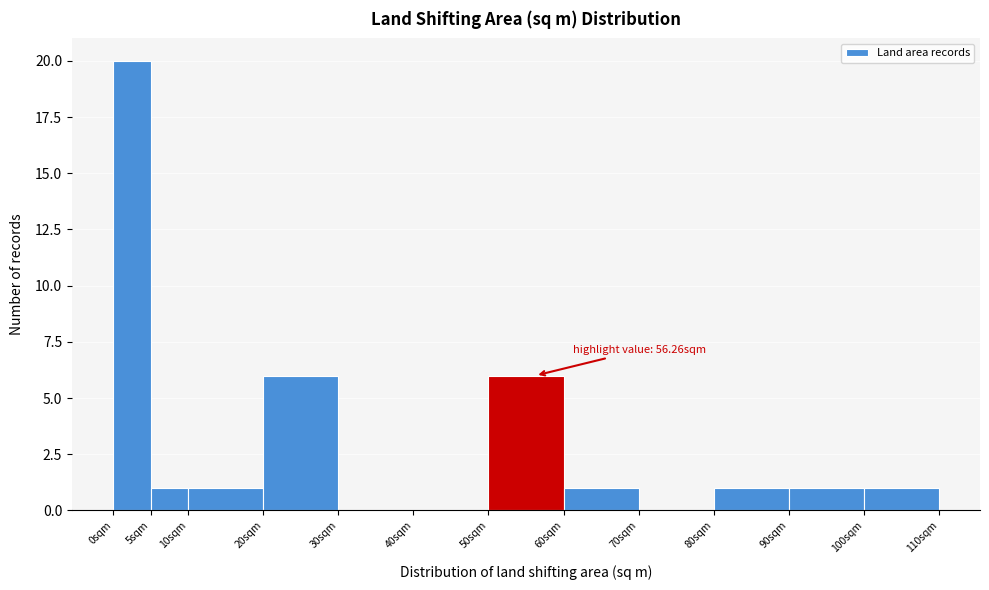

Which range on the x-axis has the tallest bar?

0 to 5